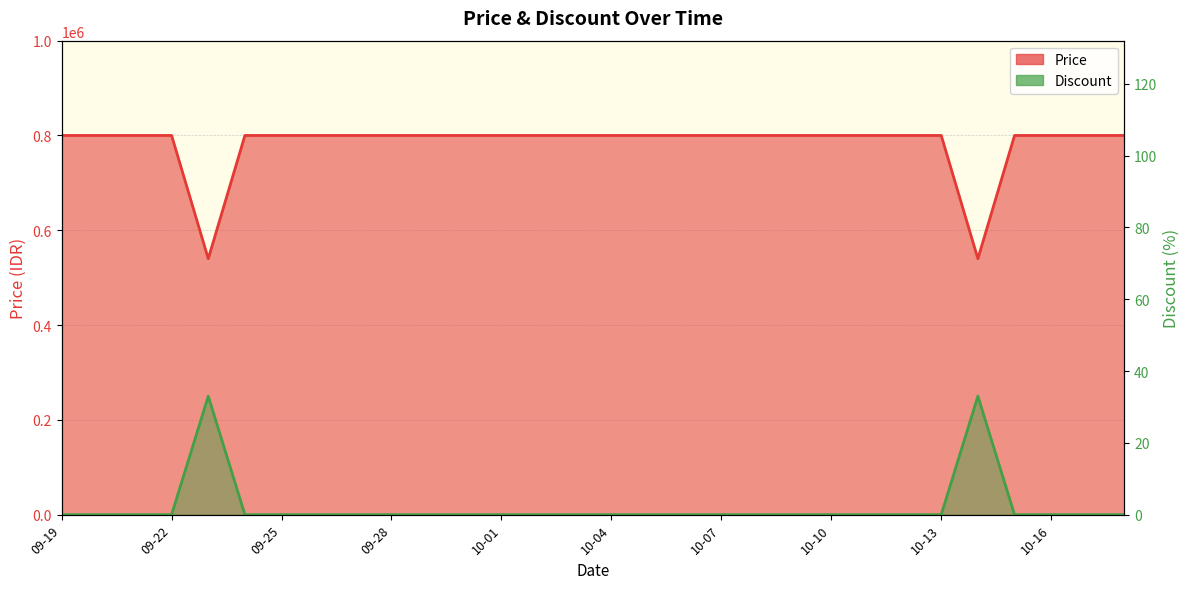

What are all the series names shown in the legend?

Price, Discount